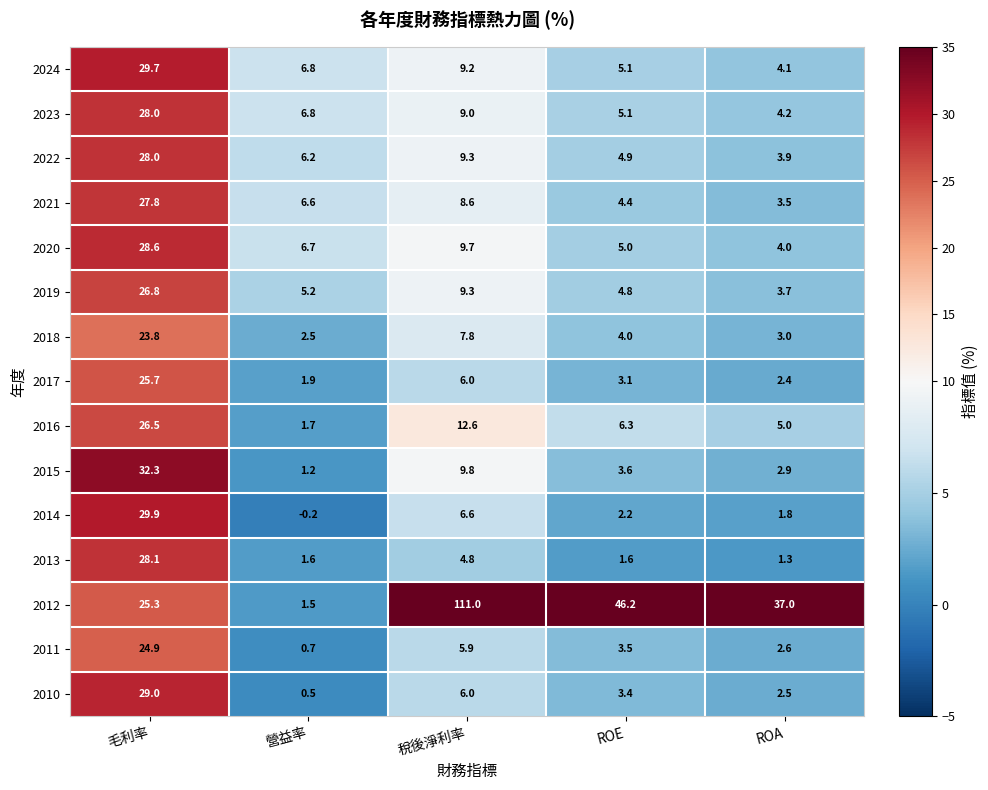

At which category is the sum across all series the highest?

毛利率